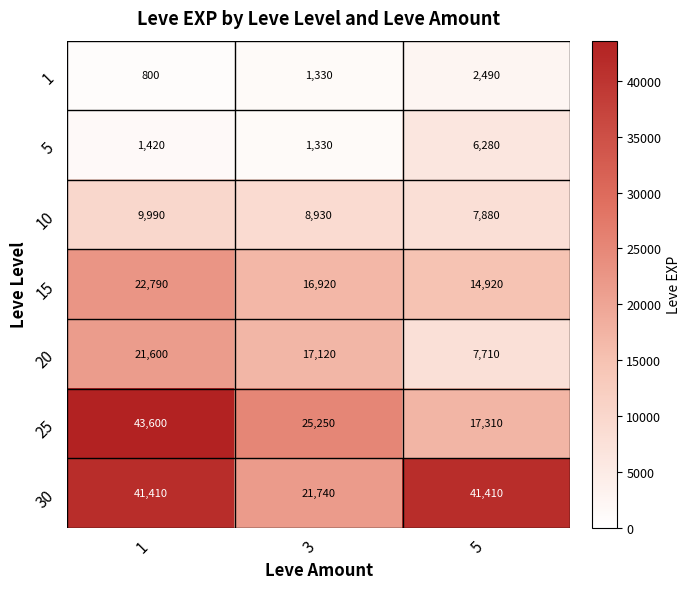

At which label is 10 closest to 8935?

3